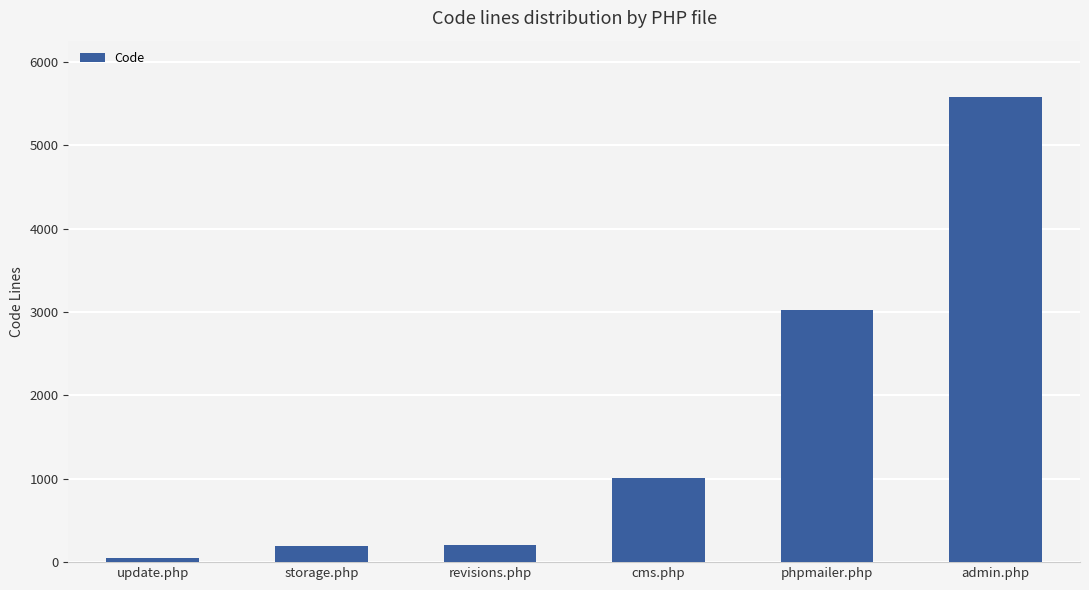

What is the difference between the maximum and minimum values?

5538